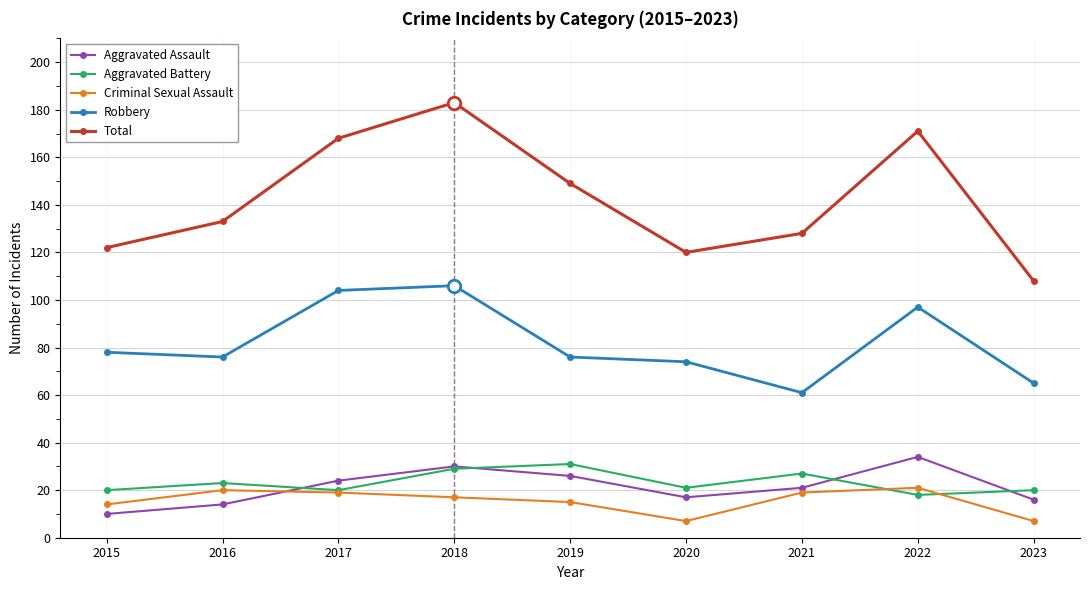

What is the value of the Aggravated Battery point at the 7th from the left?

27